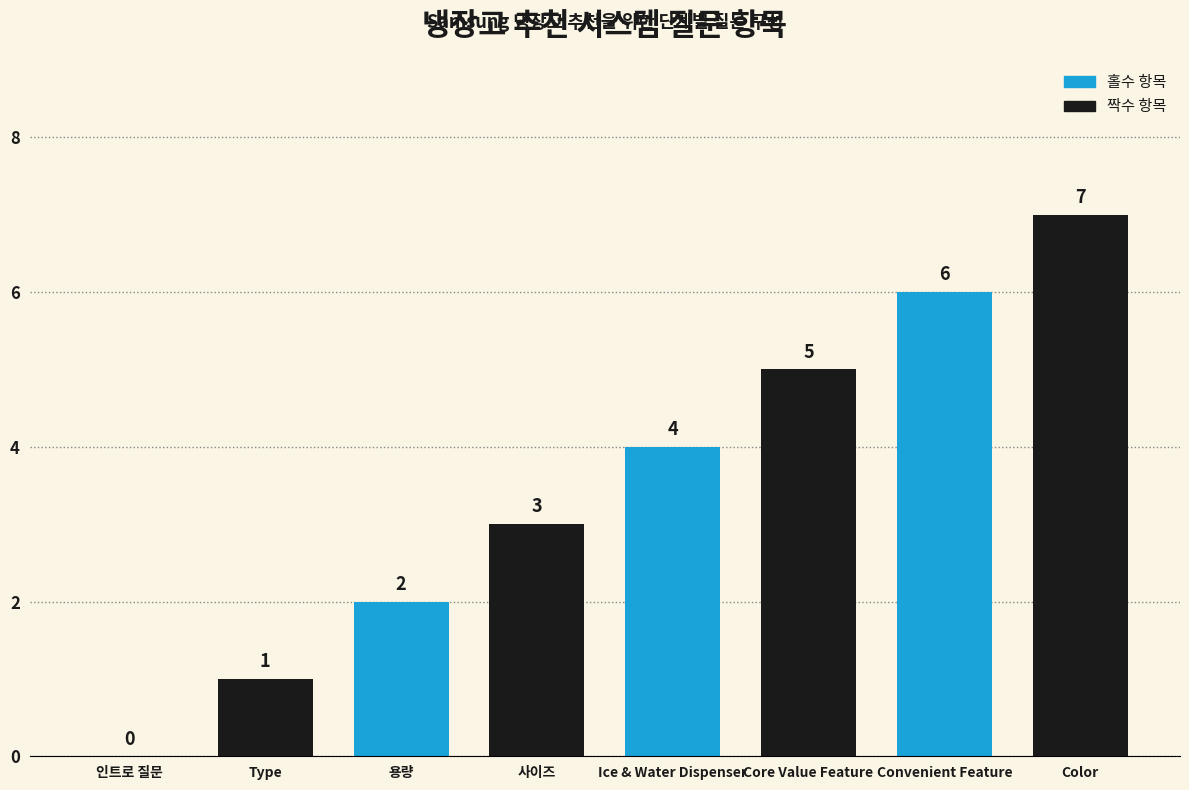

At which category does the chart reach its peak across all series?

Color